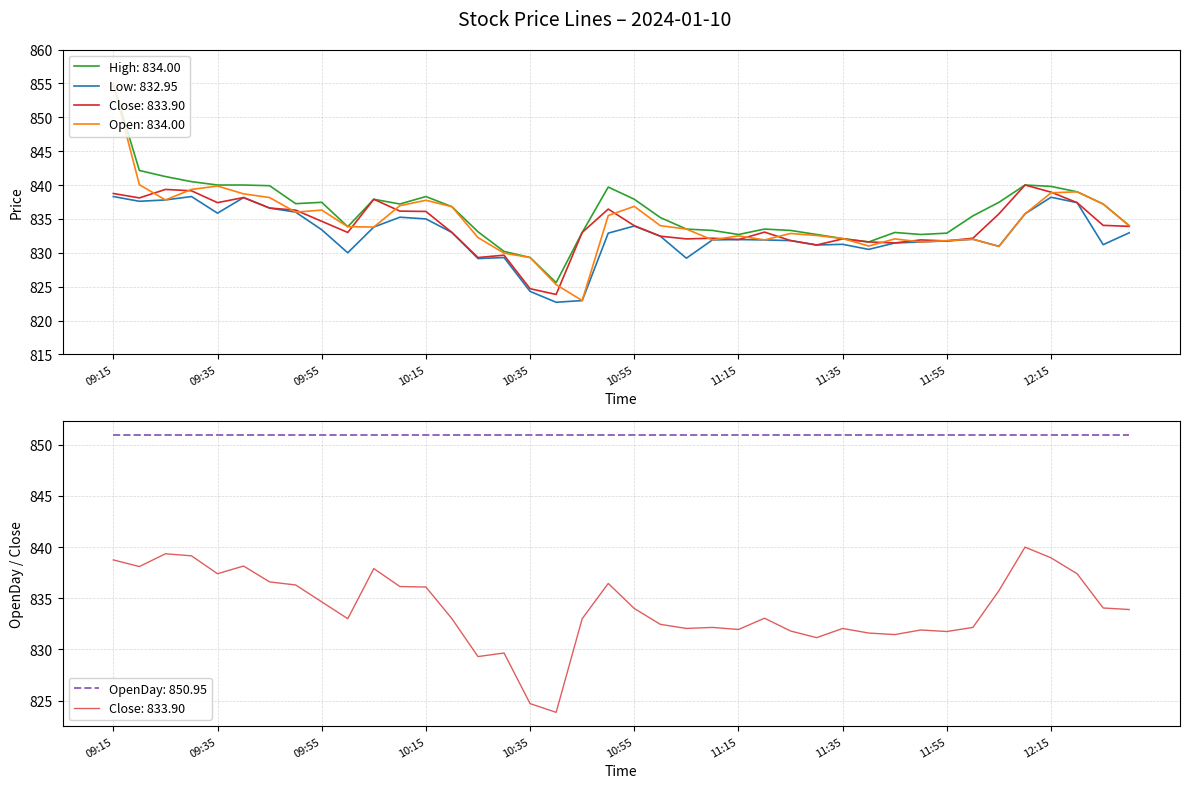

What is the approximate value of High at 11:20?

833.5